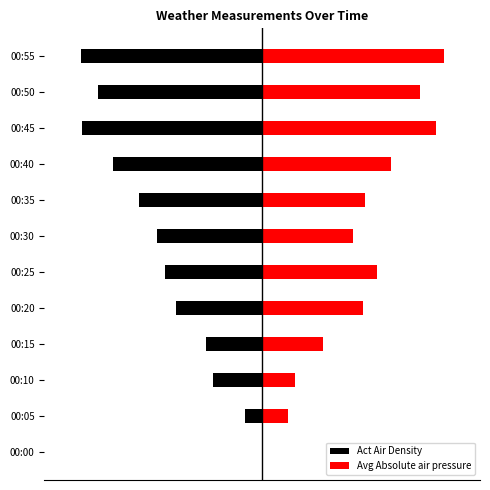

What are all the series names shown in the legend?

Act Air Density, Avg Absolute air pressure